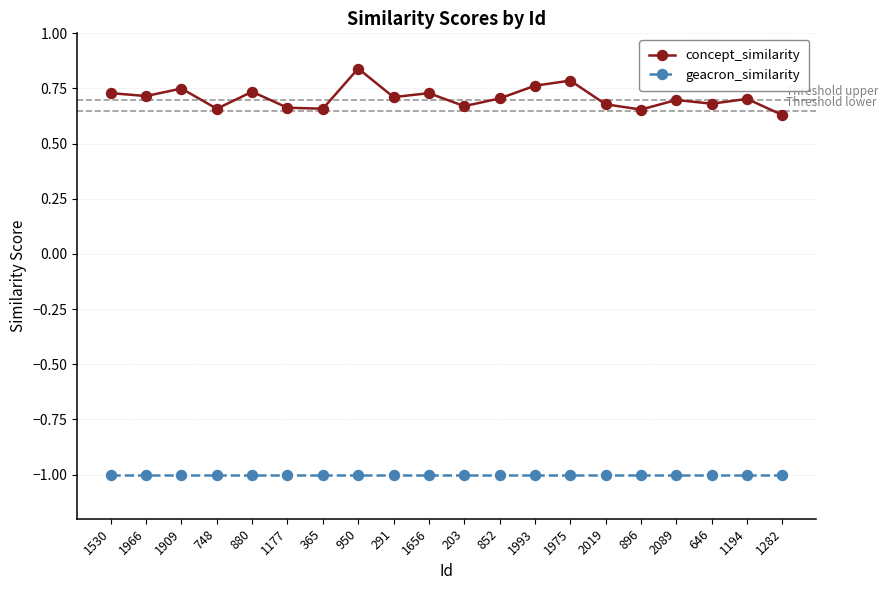

What is the difference between the maximum and minimum values in the concept_similarity series?

0.2